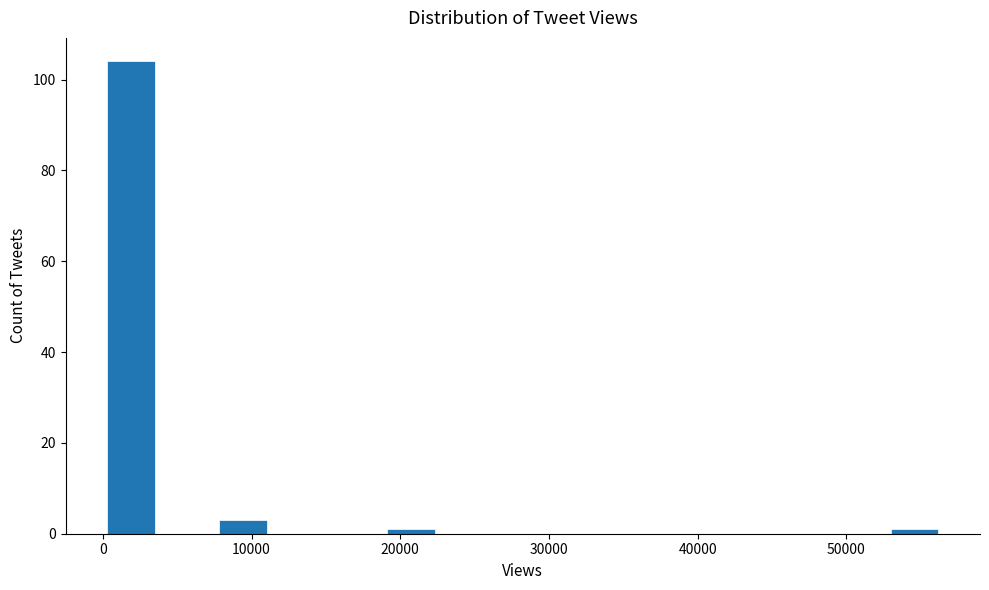

Around what value on the x-axis is the tallest bar? Give the approximate position of its centre, as read against the axis.

2000